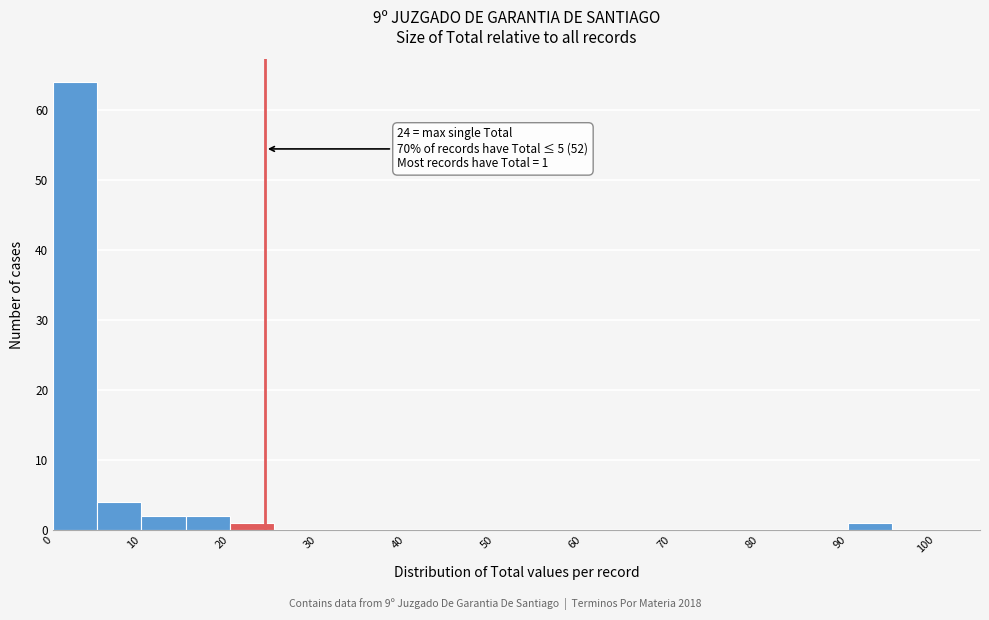

Which range on the x-axis has the tallest bar?

0 to 5